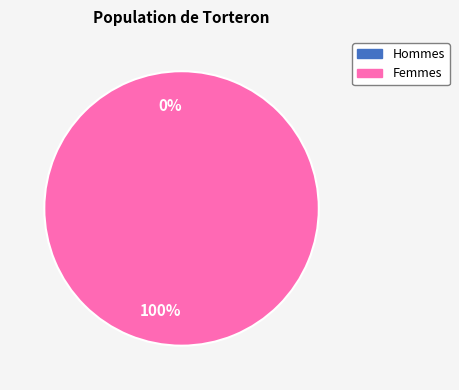

Rank the categories by value from highest to lowest.

1, 0